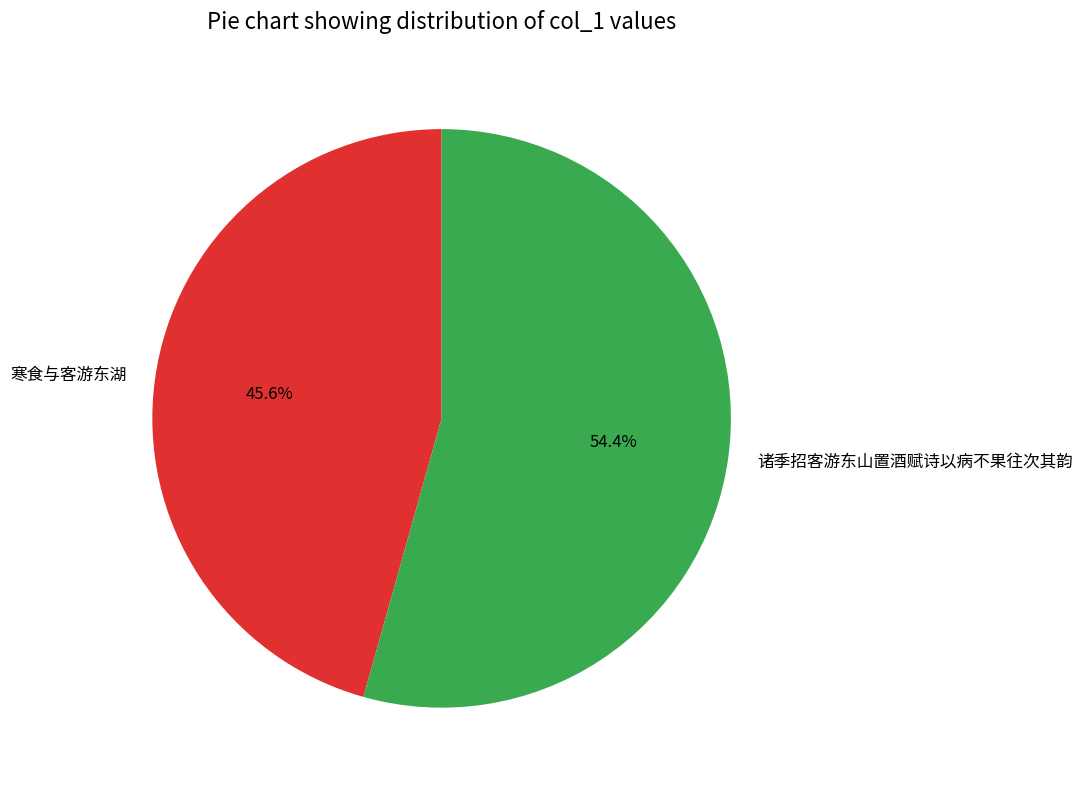

Rank the categories by value from lowest to highest.

寒食与客游东湖, 诸季招客游东山置酒赋诗以病不果往次其韵